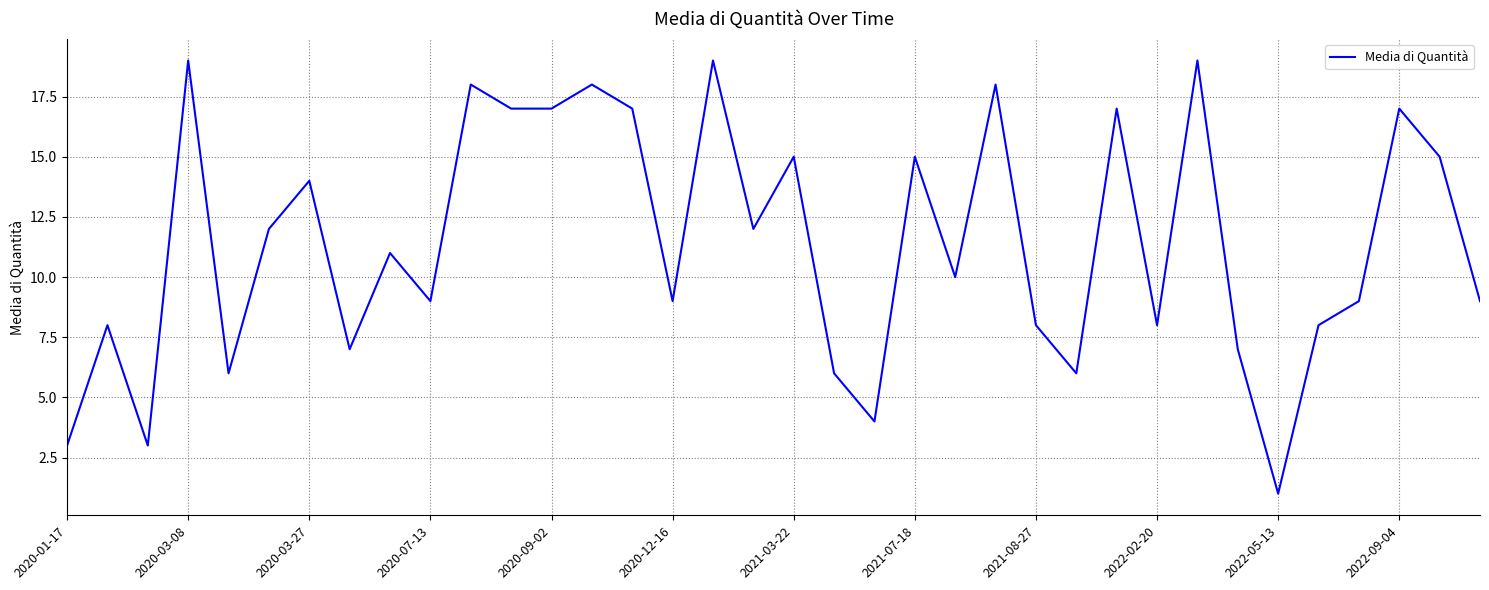

What is the greatest value displayed?

19